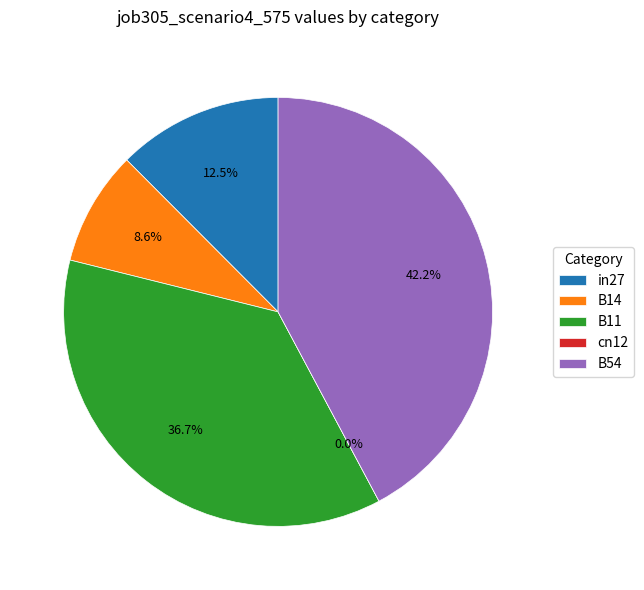

What percentage is NOT represented by B11?

63.3%